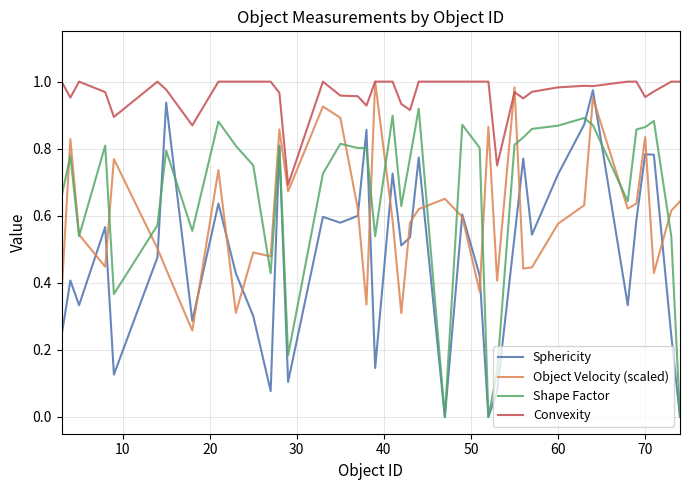

True or false: Shape Factor and Convexity cross at least once.

False